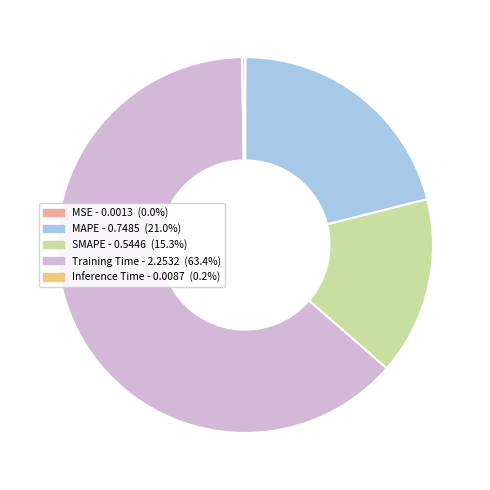

What is the majority slice?

Training Time